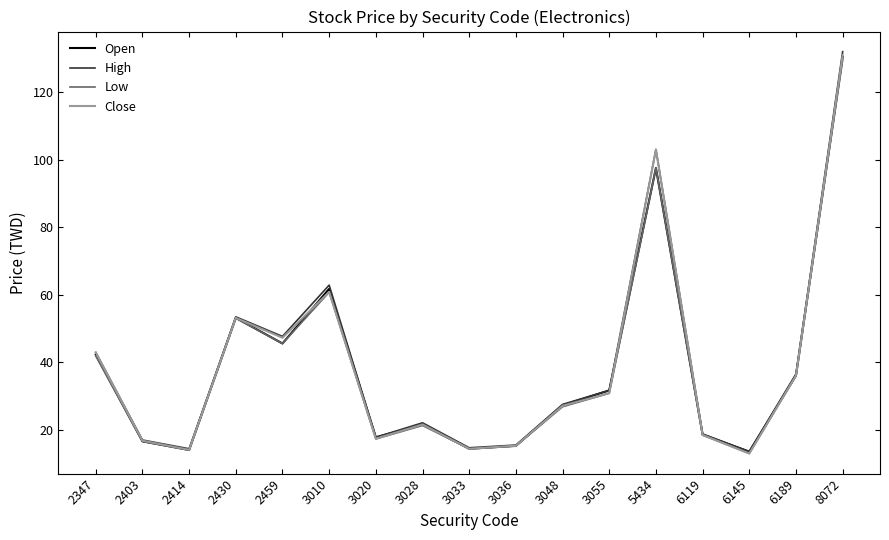

Is the value of Open at 3036 greater than the value of High at 3028?

No